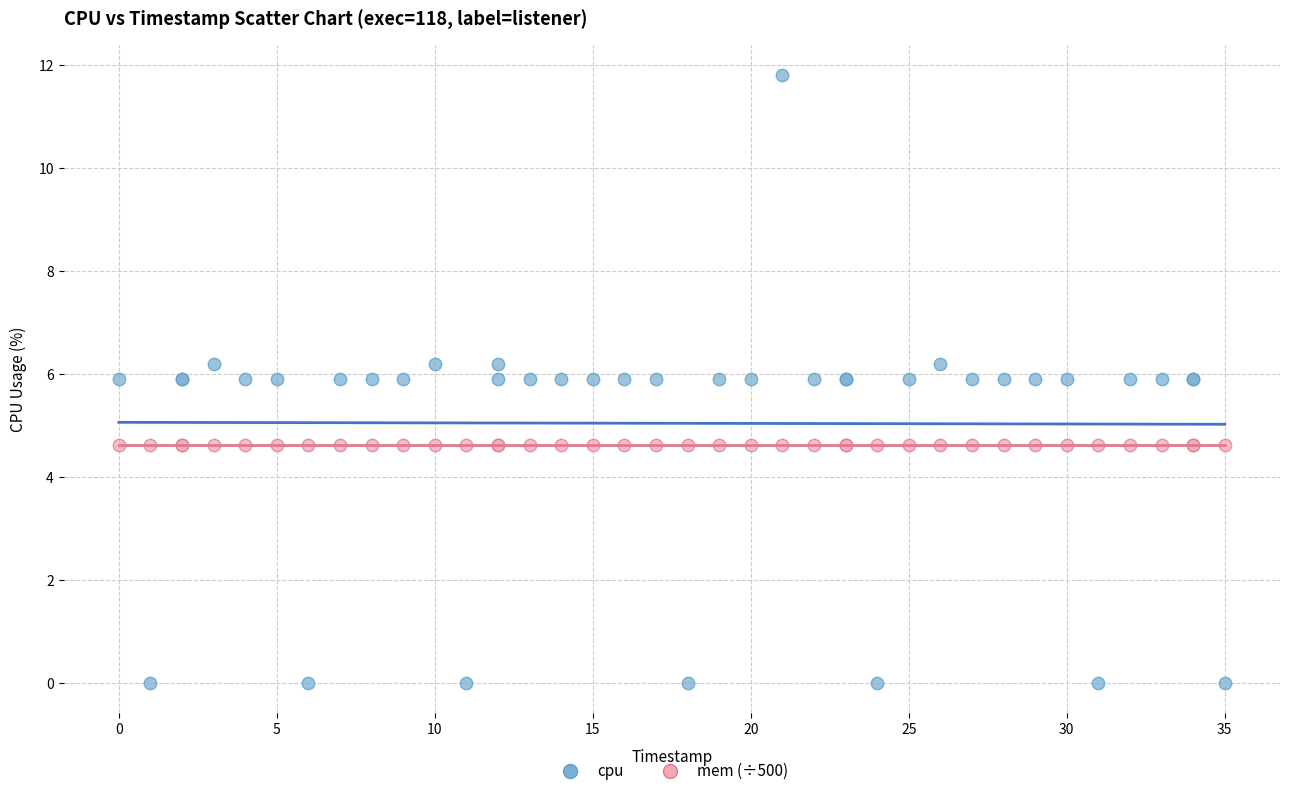

Which series contains the highest Y value?

cpu